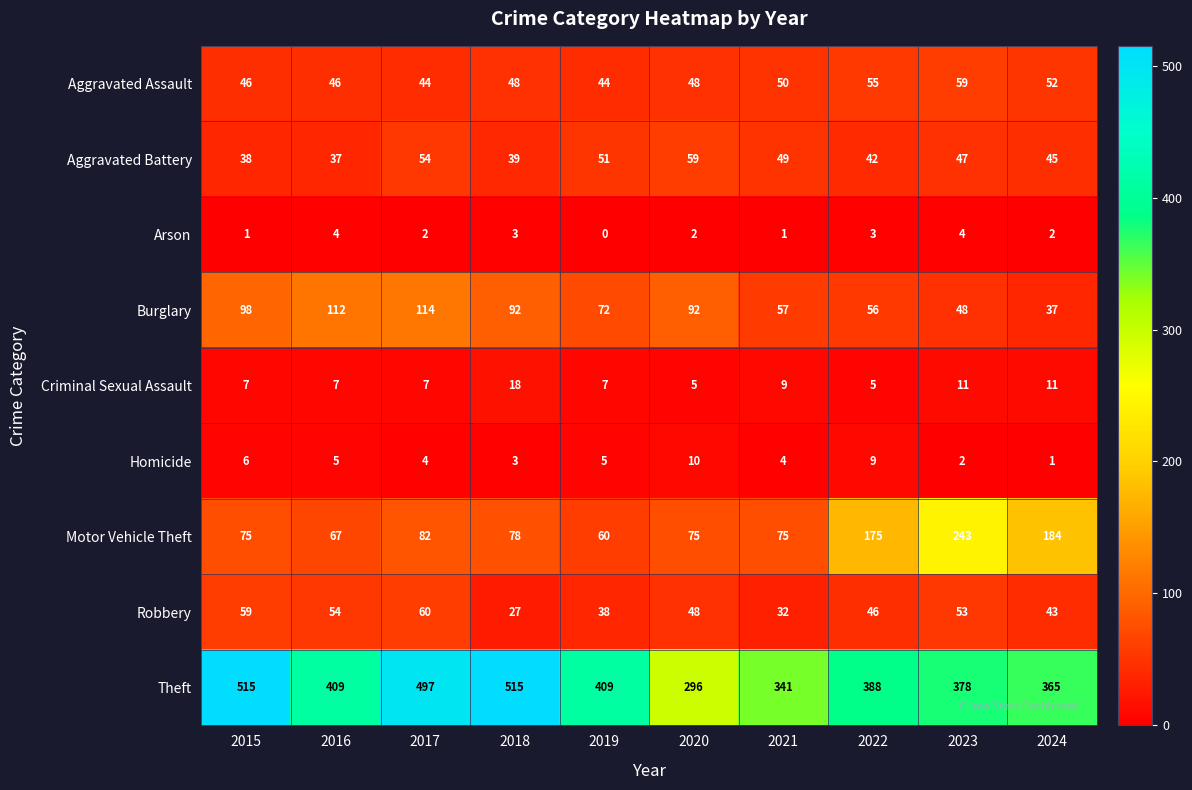

What is the minimum value for Robbery?

27